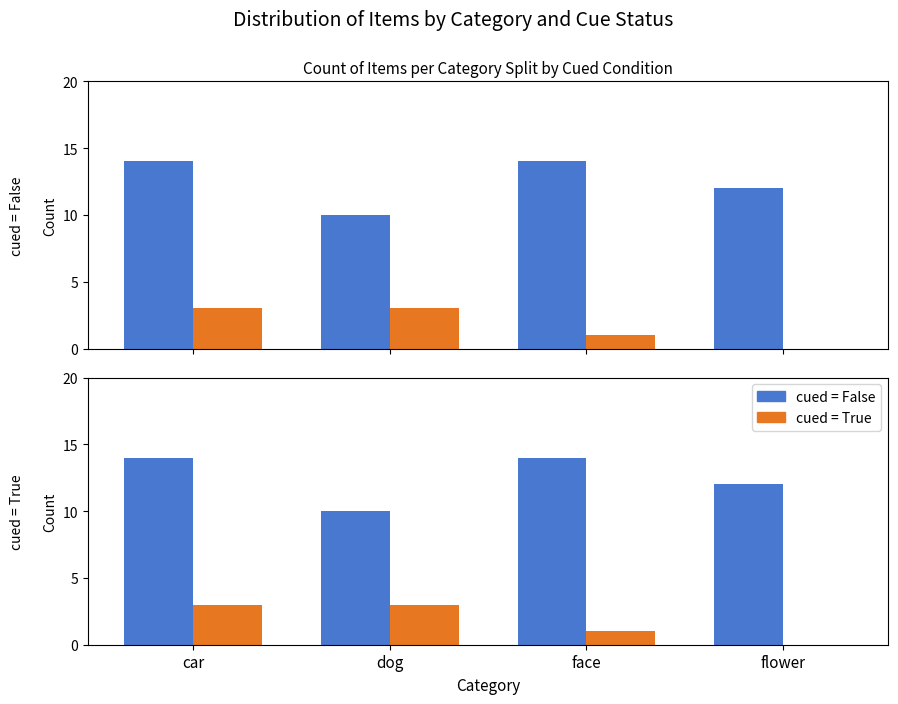

At how many categories does at least one series exceed 9?

4